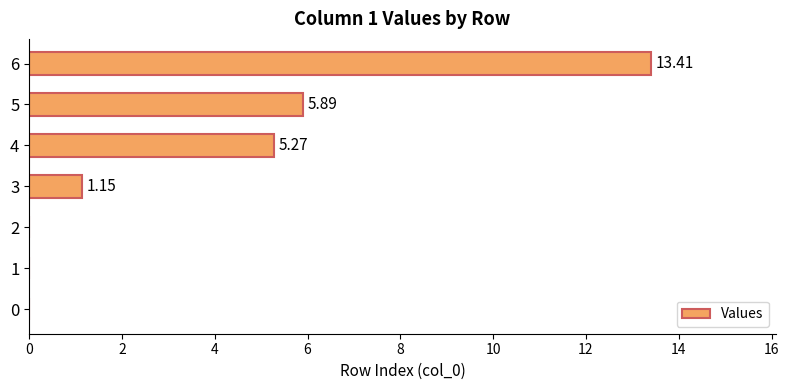

What is the change in value from 2 to 6?

+13.4